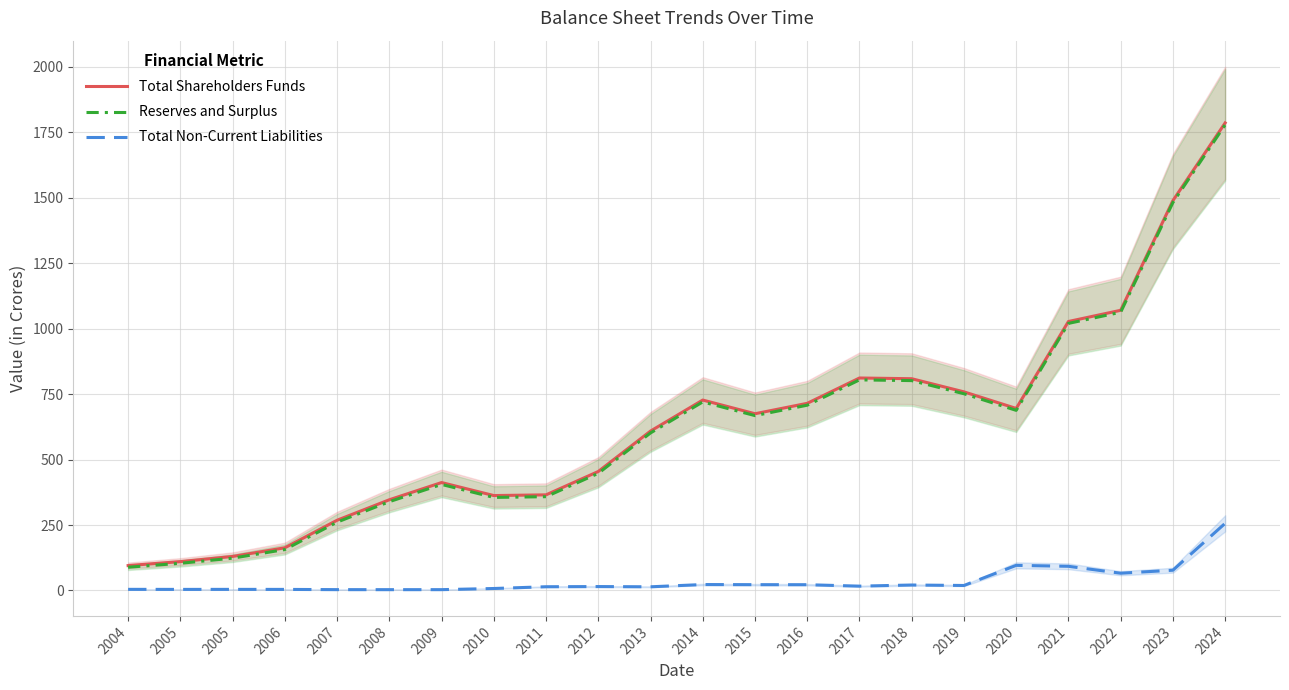

Between 2004 and 2016, which is larger?

2016